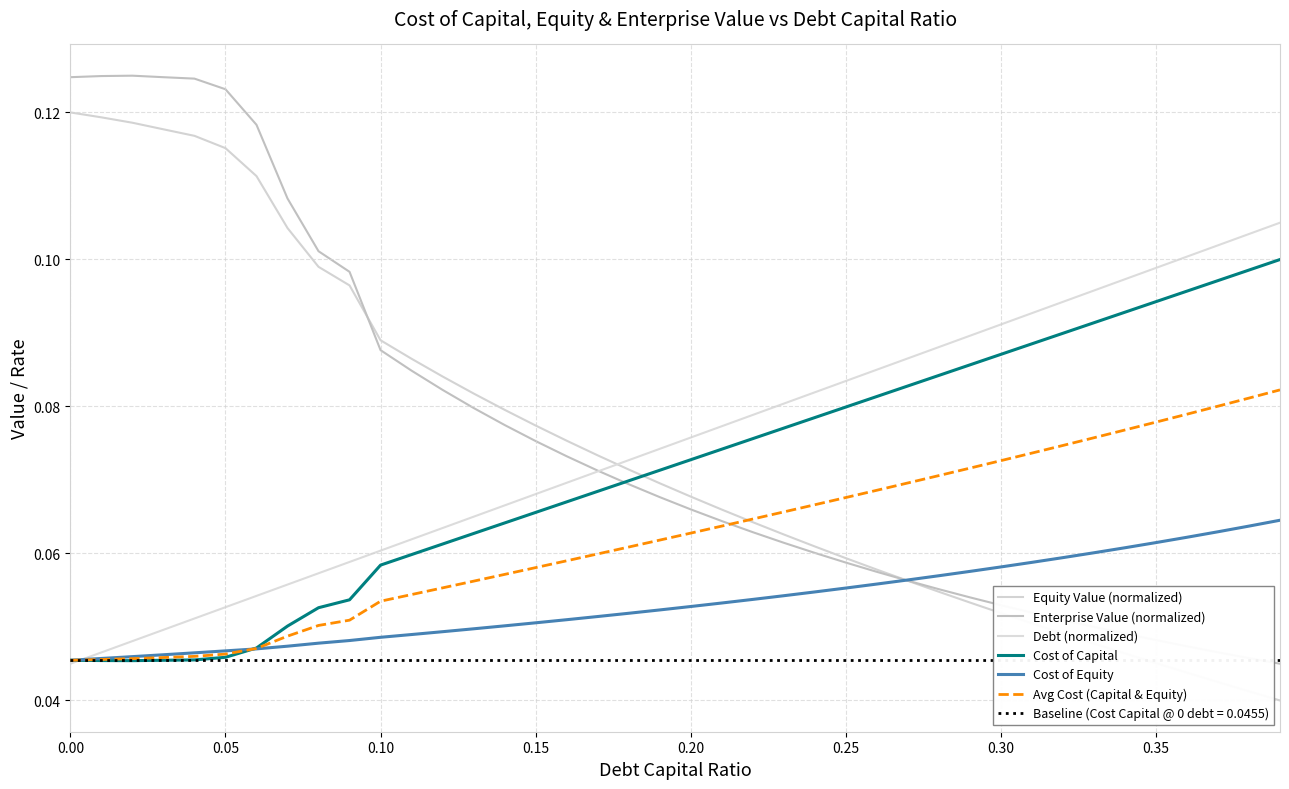

Which series has the widest spread of values?

Enterprise Value (normalized)